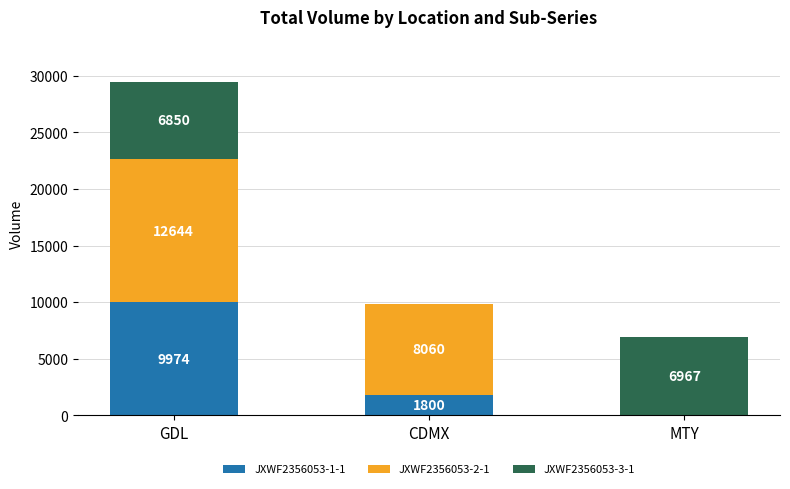

Where is JXWF2356053-1-1 nearest to the value 4987?

CDMX